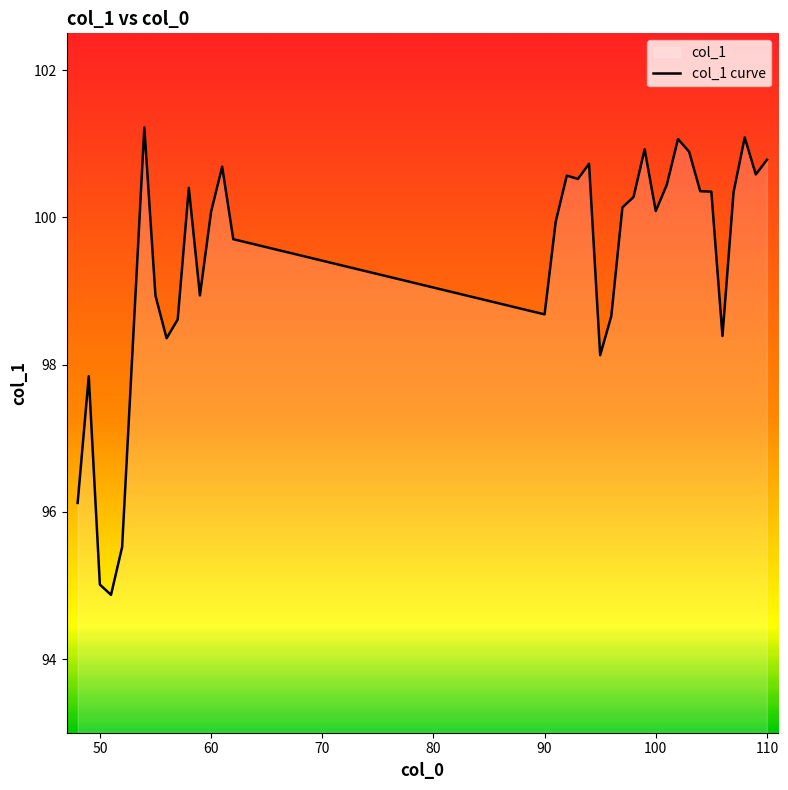

How many data points are less than 100?

15